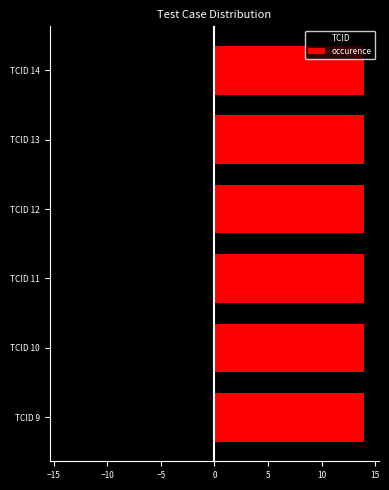

True or false: TCID has a value of -14.5 at TCID 10.

False